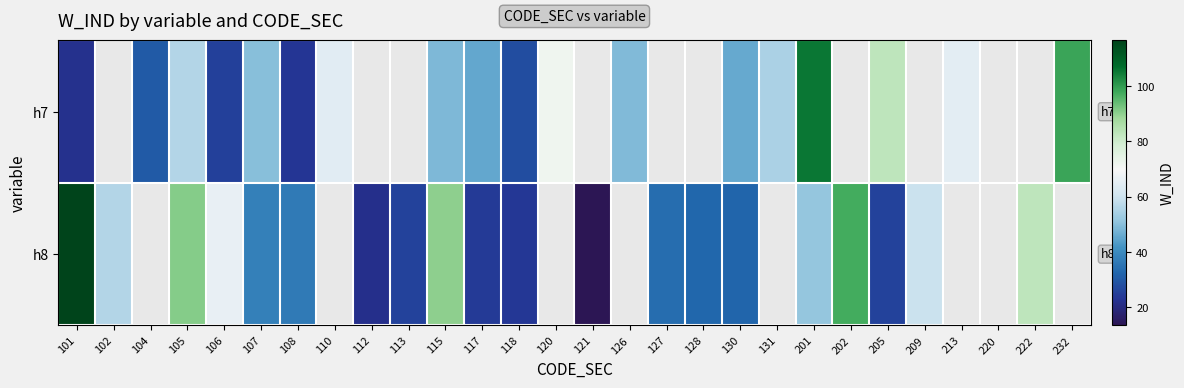

Where is h7 nearest to the value 63?

110